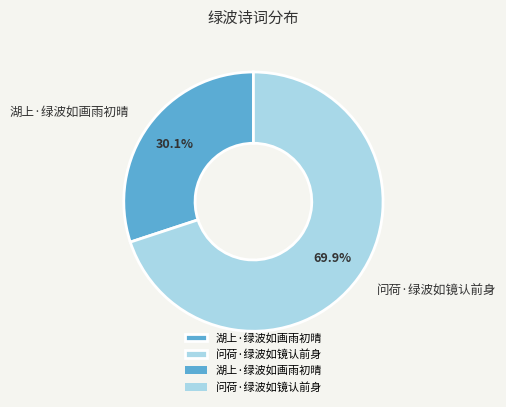

What is the total percentage of 问荷·绿波如镜认前身 and 湖上·绿波如画雨初晴?

100.0%